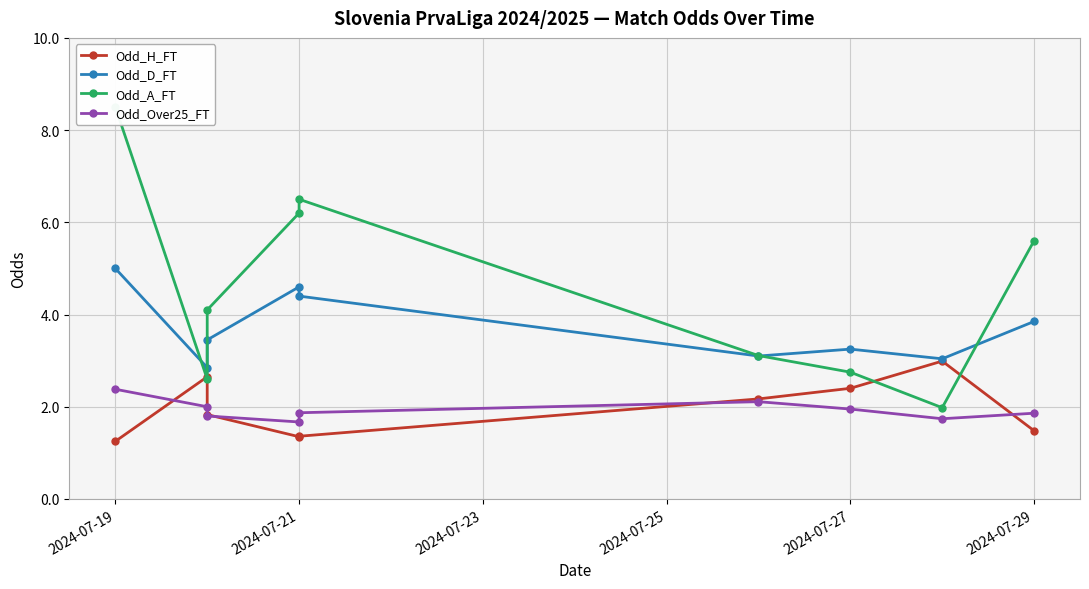

Reading left to right, extract all data points from this chart.

Odd_H_FT: 1.2	2.6	1.8	1.4	1.4	2.2	2.4	3.0	1.5
Odd_D_FT: 5.0	2.9	3.5	4.6	4.4	3.1	3.2	3.0	3.9
Odd_A_FT: 8.5	2.6	4.1	6.2	6.5	3.1	2.8	2.0	5.6
Odd_Over25_FT: 2.4	2.0	1.8	1.7	1.9	2.1	1.9	1.7	1.9